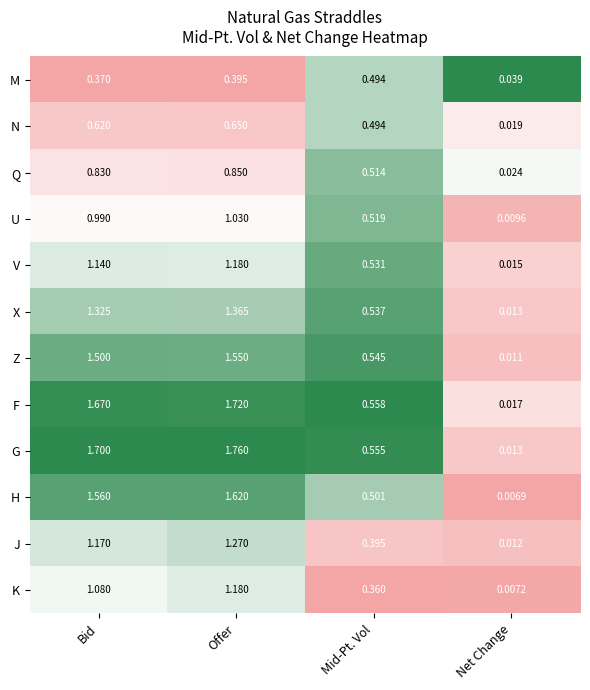

At which category is the sum across all series the highest?

Offer